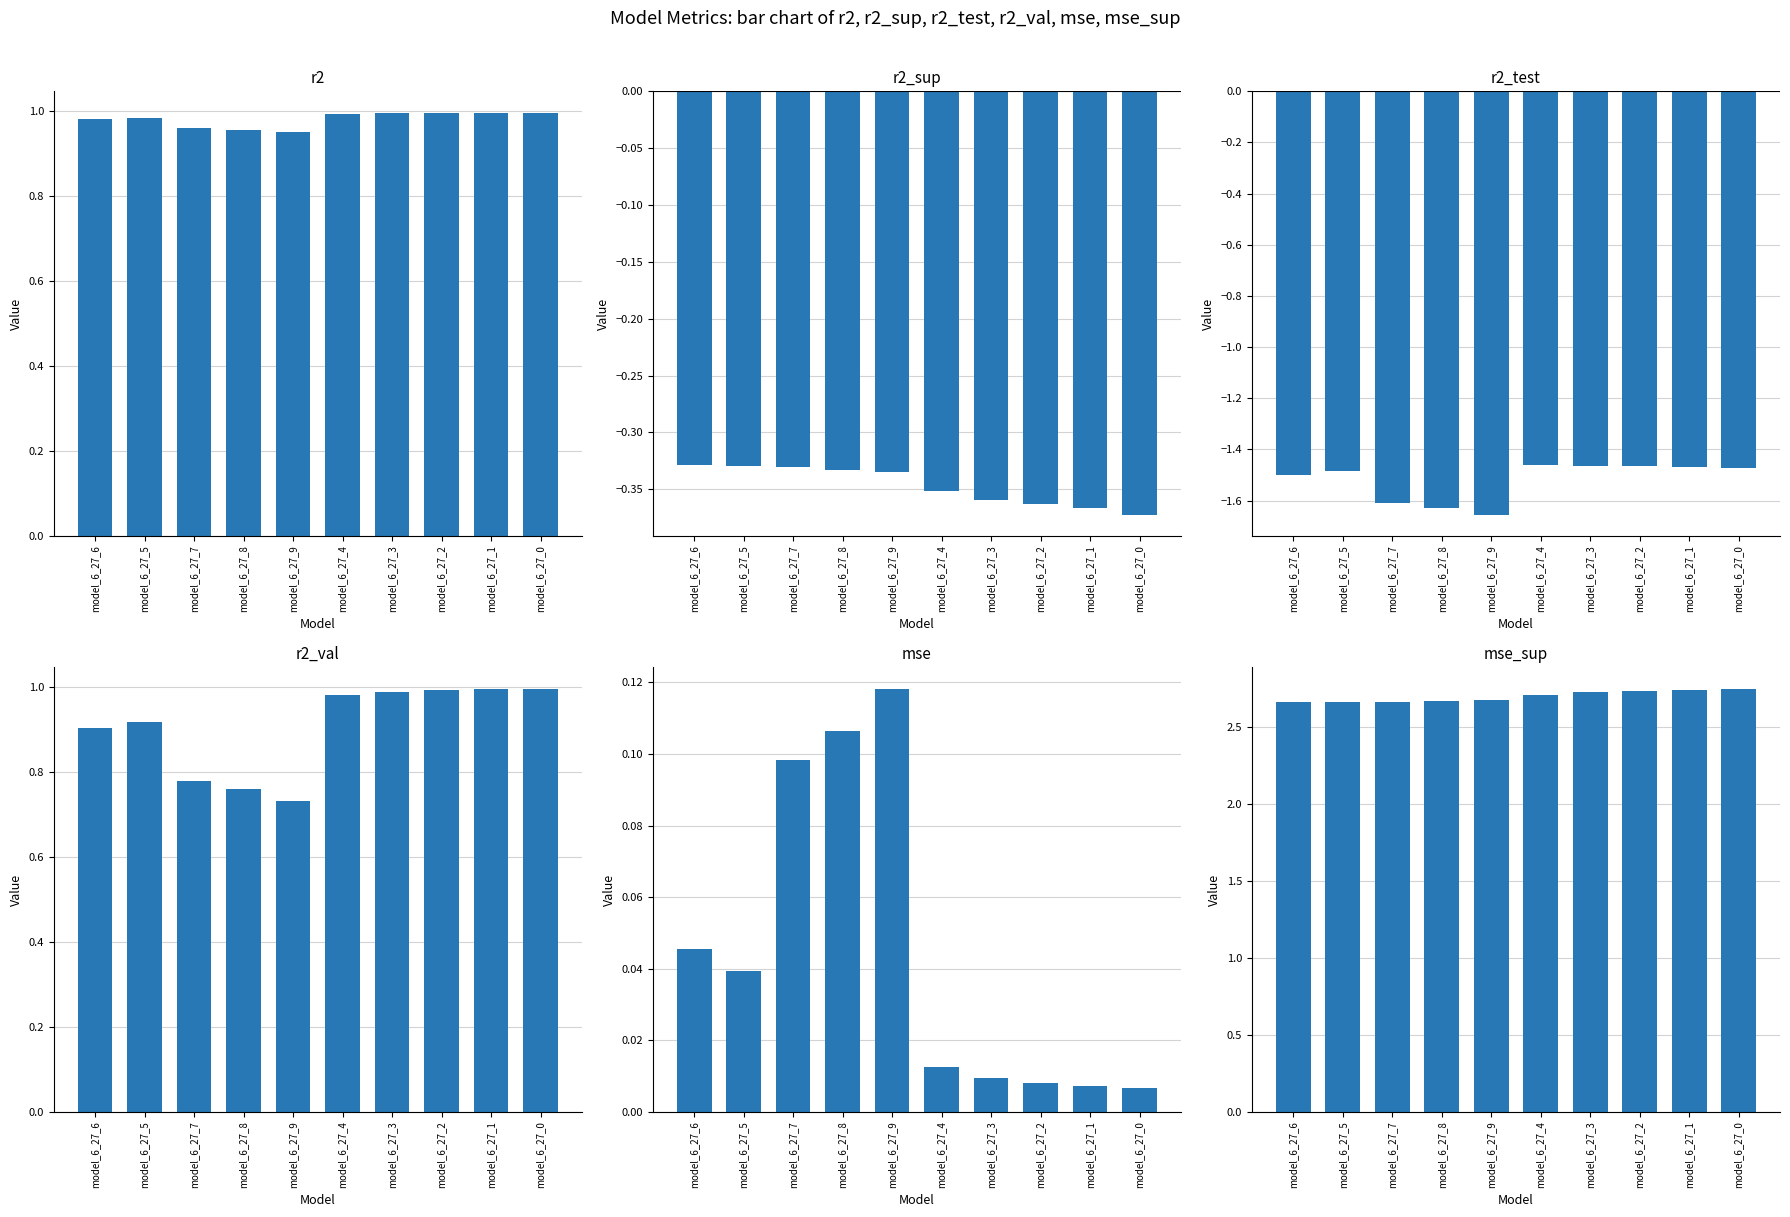

At which label is r2 closest to 0?

model_6_27_9